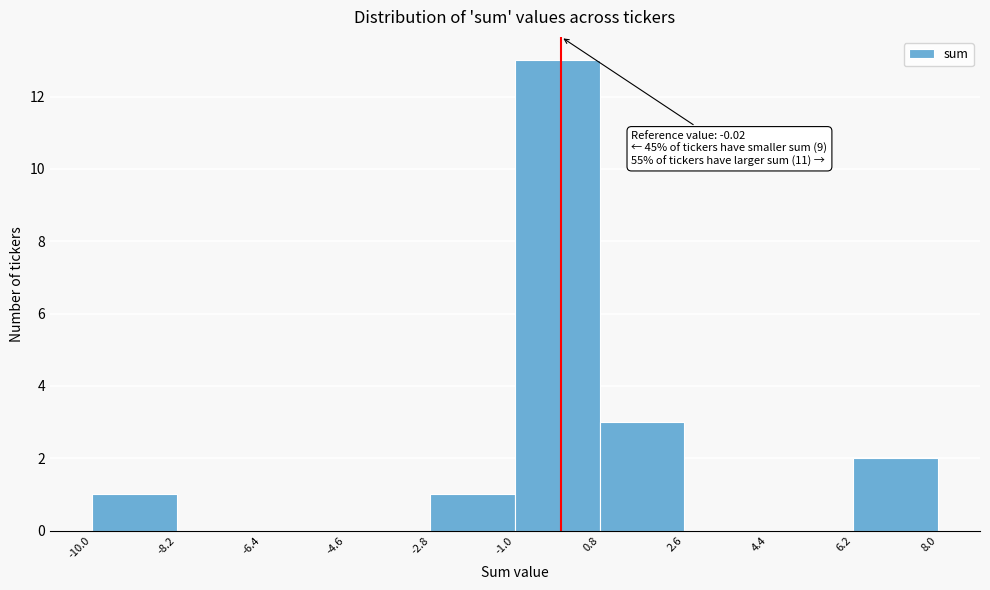

Which range on the x-axis has the tallest bar?

-1.0 to 0.8